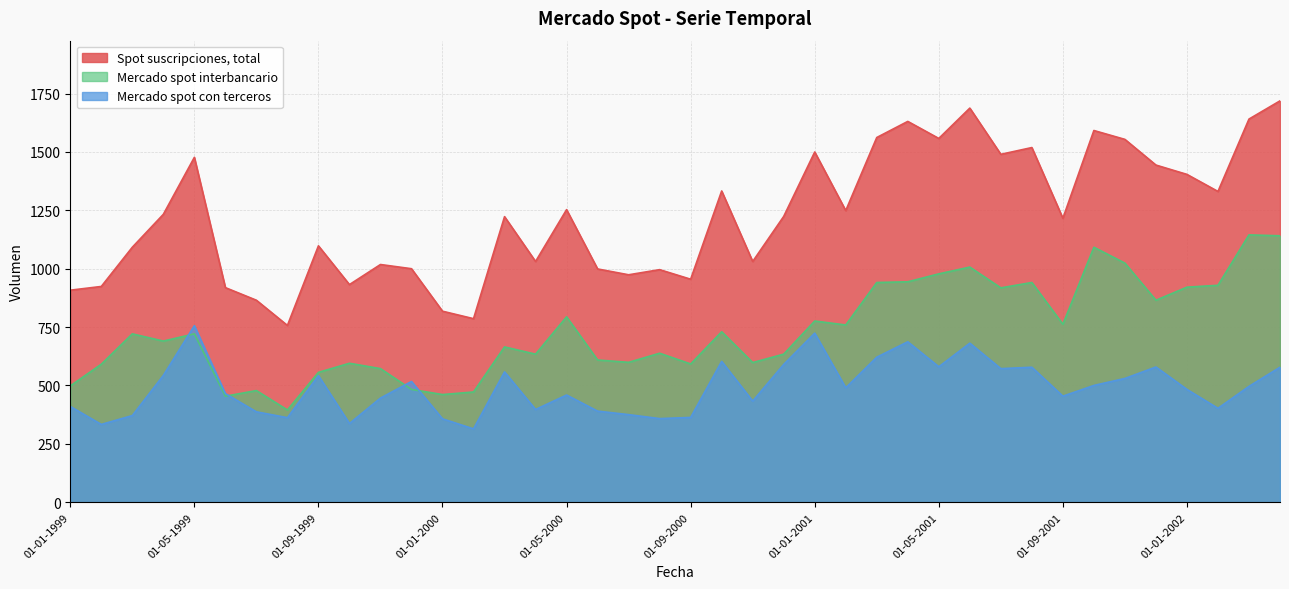

Between 01-06-1999 and 01-02-2001, which series saw the biggest shift?

Spot suscripciones, total